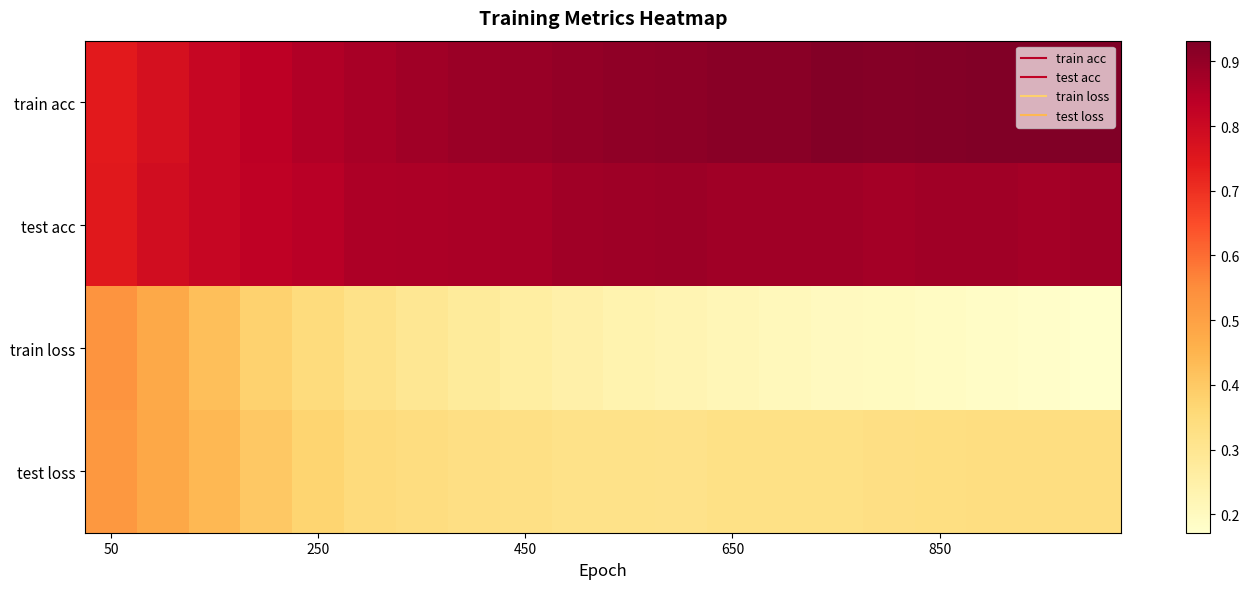

Reading left to right, what are all the values shown in this chart?

train acc: 0.7	0.8	0.8	0.8	0.9	0.9	0.9	0.9	0.9	0.9	0.9	0.9	0.9	0.9	0.9	0.9	0.9	0.9	0.9	0.9
test acc: 0.7	0.8	0.8	0.8	0.8	0.9	0.9	0.9	0.9	0.9	0.9	0.9	0.9	0.9	0.9	0.9	0.9	0.9	0.9	0.9
train loss: 0.5	0.5	0.4	0.4	0.3	0.3	0.3	0.3	0.3	0.2	0.2	0.2	0.2	0.2	0.2	0.2	0.2	0.2	0.2	0.2
test loss: 0.5	0.5	0.4	0.4	0.4	0.3	0.3	0.3	0.3	0.3	0.3	0.3	0.3	0.3	0.3	0.3	0.3	0.3	0.3	0.3